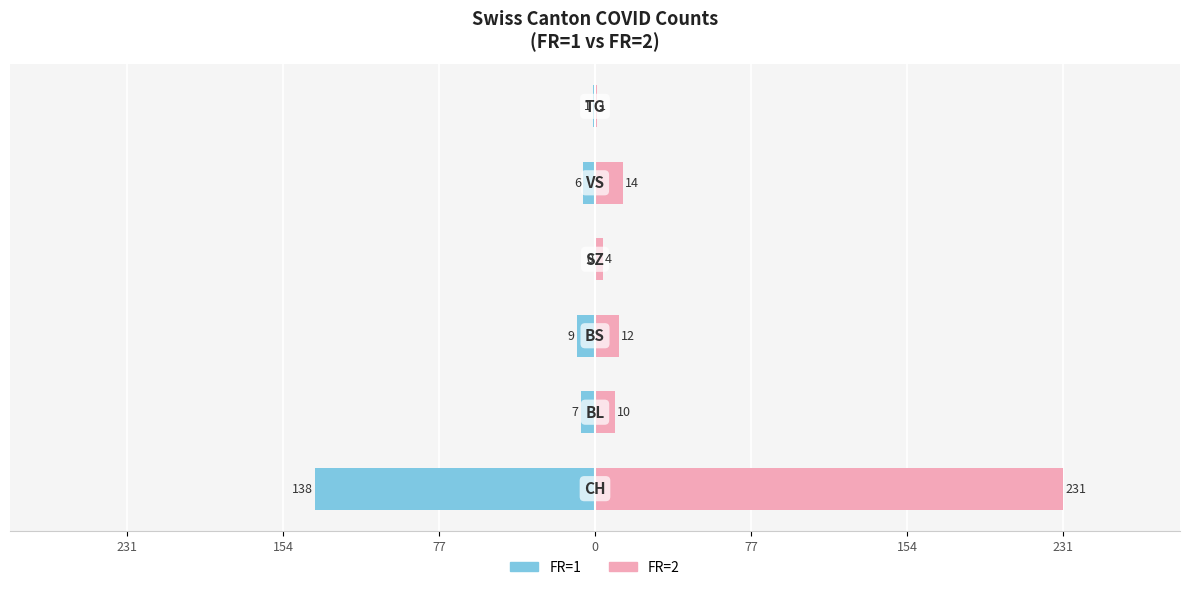

Which has a higher value, 231 or 154?

154